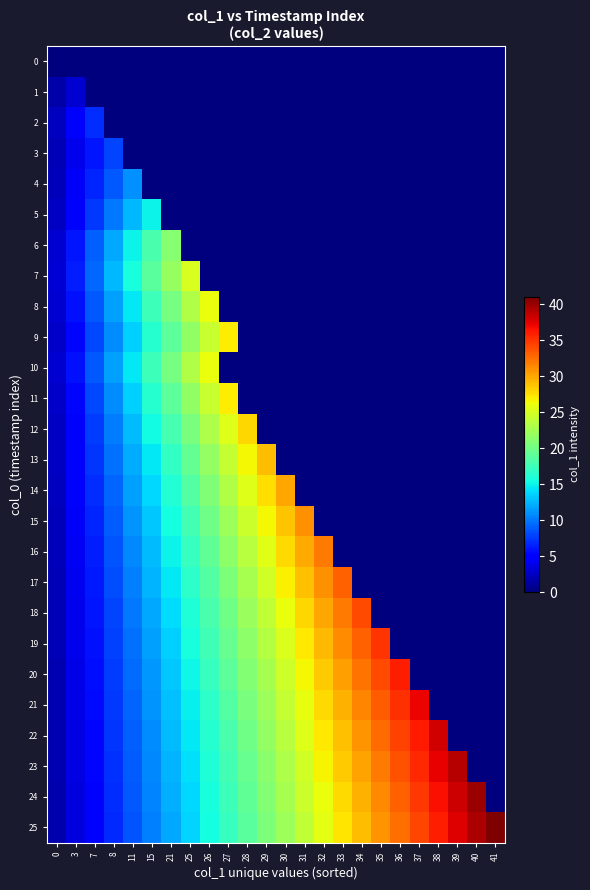

Reading left to right, transcribe all the data shown in this chart.

0: 0=0.0	3=0.0	7=0.0	8=0.0	11=0.0	15=0.0	21=0.0	25=0.0	26=0.0	27=0.0	28=0.0	29=0.0	30=0.0	31=0.0	32=0.0	33=0.0	34=0.0	35=0.0	36=0.0	37=0.0	38=0.0	39=0.0	40=0.0	41=0.0
1: 0=1.5	3=3.0	7=0.0	8=0.0	11=0.0	15=0.0	21=0.0	25=0.0	26=0.0	27=0.0	28=0.0	29=0.0	30=0.0	31=0.0	32=0.0	33=0.0	34=0.0	35=0.0	36=0.0	37=0.0	38=0.0	39=0.0	40=0.0	41=0.0
2: 0=2.3	3=4.7	7=7.0	8=0.0	11=0.0	15=0.0	21=0.0	25=0.0	26=0.0	27=0.0	28=0.0	29=0.0	30=0.0	31=0.0	32=0.0	33=0.0	34=0.0	35=0.0	36=0.0	37=0.0	38=0.0	39=0.0	40=0.0	41=0.0
3: 0=2.0	3=4.0	7=6.0	8=8.0	11=0.0	15=0.0	21=0.0	25=0.0	26=0.0	27=0.0	28=0.0	29=0.0	30=0.0	31=0.0	32=0.0	33=0.0	34=0.0	35=0.0	36=0.0	37=0.0	38=0.0	39=0.0	40=0.0	41=0.0
4: 0=2.2	3=4.4	7=6.6	8=8.8	11=11.0	15=0.0	21=0.0	25=0.0	26=0.0	27=0.0	28=0.0	29=0.0	30=0.0	31=0.0	32=0.0	33=0.0	34=0.0	35=0.0	36=0.0	37=0.0	38=0.0	39=0.0	40=0.0	41=0.0
5: 0=2.5	3=5.0	7=7.5	8=10.0	11=12.5	15=15.0	21=0.0	25=0.0	26=0.0	27=0.0	28=0.0	29=0.0	30=0.0	31=0.0	32=0.0	33=0.0	34=0.0	35=0.0	36=0.0	37=0.0	38=0.0	39=0.0	40=0.0	41=0.0
6: 0=3.0	3=6.0	7=9.0	8=12.0	11=15.0	15=18.0	21=21.0	25=0.0	26=0.0	27=0.0	28=0.0	29=0.0	30=0.0	31=0.0	32=0.0	33=0.0	34=0.0	35=0.0	36=0.0	37=0.0	38=0.0	39=0.0	40=0.0	41=0.0
7: 0=3.1	3=6.2	7=9.4	8=12.5	11=15.6	15=18.8	21=21.9	25=25.0	26=0.0	27=0.0	28=0.0	29=0.0	30=0.0	31=0.0	32=0.0	33=0.0	34=0.0	35=0.0	36=0.0	37=0.0	38=0.0	39=0.0	40=0.0	41=0.0
8: 0=2.9	3=5.8	7=8.7	8=11.6	11=14.4	15=17.3	21=20.2	25=23.1	26=26.0	27=0.0	28=0.0	29=0.0	30=0.0	31=0.0	32=0.0	33=0.0	34=0.0	35=0.0	36=0.0	37=0.0	38=0.0	39=0.0	40=0.0	41=0.0
9: 0=2.7	3=5.4	7=8.1	8=10.8	11=13.5	15=16.2	21=18.9	25=21.6	26=24.3	27=27.0	28=0.0	29=0.0	30=0.0	31=0.0	32=0.0	33=0.0	34=0.0	35=0.0	36=0.0	37=0.0	38=0.0	39=0.0	40=0.0	41=0.0
10: 0=2.9	3=5.8	7=8.7	8=11.6	11=14.4	15=17.3	21=20.2	25=23.1	26=26.0	27=0.0	28=0.0	29=0.0	30=0.0	31=0.0	32=0.0	33=0.0	34=0.0	35=0.0	36=0.0	37=0.0	38=0.0	39=0.0	40=0.0	41=0.0
11: 0=2.7	3=5.4	7=8.1	8=10.8	11=13.5	15=16.2	21=18.9	25=21.6	26=24.3	27=27.0	28=0.0	29=0.0	30=0.0	31=0.0	32=0.0	33=0.0	34=0.0	35=0.0	36=0.0	37=0.0	38=0.0	39=0.0	40=0.0	41=0.0
12: 0=2.5	3=5.1	7=7.6	8=10.2	11=12.7	15=15.3	21=17.8	25=20.4	26=22.9	27=25.5	28=28.0	29=0.0	30=0.0	31=0.0	32=0.0	33=0.0	34=0.0	35=0.0	36=0.0	37=0.0	38=0.0	39=0.0	40=0.0	41=0.0
13: 0=2.4	3=4.8	7=7.2	8=9.7	11=12.1	15=14.5	21=16.9	25=19.3	26=21.8	27=24.2	28=26.6	29=29.0	30=0.0	31=0.0	32=0.0	33=0.0	34=0.0	35=0.0	36=0.0	37=0.0	38=0.0	39=0.0	40=0.0	41=0.0
14: 0=2.3	3=4.6	7=6.9	8=9.2	11=11.5	15=13.8	21=16.2	25=18.5	26=20.8	27=23.1	28=25.4	29=27.7	30=30.0	31=0.0	32=0.0	33=0.0	34=0.0	35=0.0	36=0.0	37=0.0	38=0.0	39=0.0	40=0.0	41=0.0
15: 0=2.2	3=4.4	7=6.6	8=8.9	11=11.1	15=13.3	21=15.5	25=17.7	26=19.9	27=22.1	28=24.4	29=26.6	30=28.8	31=31.0	32=0.0	33=0.0	34=0.0	35=0.0	36=0.0	37=0.0	38=0.0	39=0.0	40=0.0	41=0.0
16: 0=2.1	3=4.3	7=6.4	8=8.5	11=10.7	15=12.8	21=14.9	25=17.1	26=19.2	27=21.3	28=23.5	29=25.6	30=27.7	31=29.9	32=32.0	33=0.0	34=0.0	35=0.0	36=0.0	37=0.0	38=0.0	39=0.0	40=0.0	41=0.0
17: 0=2.1	3=4.1	7=6.2	8=8.2	11=10.3	15=12.4	21=14.4	25=16.5	26=18.6	27=20.6	28=22.7	29=24.8	30=26.8	31=28.9	32=30.9	33=33.0	34=0.0	35=0.0	36=0.0	37=0.0	38=0.0	39=0.0	40=0.0	41=0.0
18: 0=2.0	3=4.0	7=6.0	8=8.0	11=10.0	15=12.0	21=14.0	25=16.0	26=18.0	27=20.0	28=22.0	29=24.0	30=26.0	31=28.0	32=30.0	33=32.0	34=34.0	35=0.0	36=0.0	37=0.0	38=0.0	39=0.0	40=0.0	41=0.0
19: 0=1.9	3=3.9	7=5.8	8=7.8	11=9.7	15=11.7	21=13.6	25=15.6	26=17.5	27=19.4	28=21.4	29=23.3	30=25.3	31=27.2	32=29.2	33=31.1	34=33.1	35=35.0	36=0.0	37=0.0	38=0.0	39=0.0	40=0.0	41=0.0
20: 0=1.9	3=3.8	7=5.7	8=7.6	11=9.5	15=11.4	21=13.3	25=15.2	26=17.1	27=18.9	28=20.8	29=22.7	30=24.6	31=26.5	32=28.4	33=30.3	34=32.2	35=34.1	36=36.0	37=0.0	38=0.0	39=0.0	40=0.0	41=0.0
21: 0=1.9	3=3.7	7=5.5	8=7.4	11=9.2	15=11.1	21=12.9	25=14.8	26=16.6	27=18.5	28=20.4	29=22.2	30=24.1	31=25.9	32=27.8	33=29.6	34=31.4	35=33.3	36=35.1	37=37.0	38=0.0	39=0.0	40=0.0	41=0.0
22: 0=1.8	3=3.6	7=5.4	8=7.2	11=9.0	15=10.9	21=12.7	25=14.5	26=16.3	27=18.1	28=19.9	29=21.7	30=23.5	31=25.3	32=27.1	33=29.0	34=30.8	35=32.6	36=34.4	37=36.2	38=38.0	39=0.0	40=0.0	41=0.0
23: 0=1.8	3=3.5	7=5.3	8=7.1	11=8.9	15=10.6	21=12.4	25=14.2	26=16.0	27=17.7	28=19.5	29=21.3	30=23.0	31=24.8	32=26.6	33=28.4	34=30.1	35=31.9	36=33.7	37=35.5	38=37.2	39=39.0	40=0.0	41=0.0
24: 0=1.7	3=3.5	7=5.2	8=7.0	11=8.7	15=10.4	21=12.2	25=13.9	26=15.7	27=17.4	28=19.1	29=20.9	30=22.6	31=24.3	32=26.1	33=27.8	34=29.6	35=31.3	36=33.0	37=34.8	38=36.5	39=38.3	40=40.0	41=0.0
25: 0=1.7	3=3.4	7=5.1	8=6.8	11=8.5	15=10.2	21=12.0	25=13.7	26=15.4	27=17.1	28=18.8	29=20.5	30=22.2	31=23.9	32=25.6	33=27.3	34=29.0	35=30.8	36=32.5	37=34.2	38=35.9	39=37.6	40=39.3	41=41.0